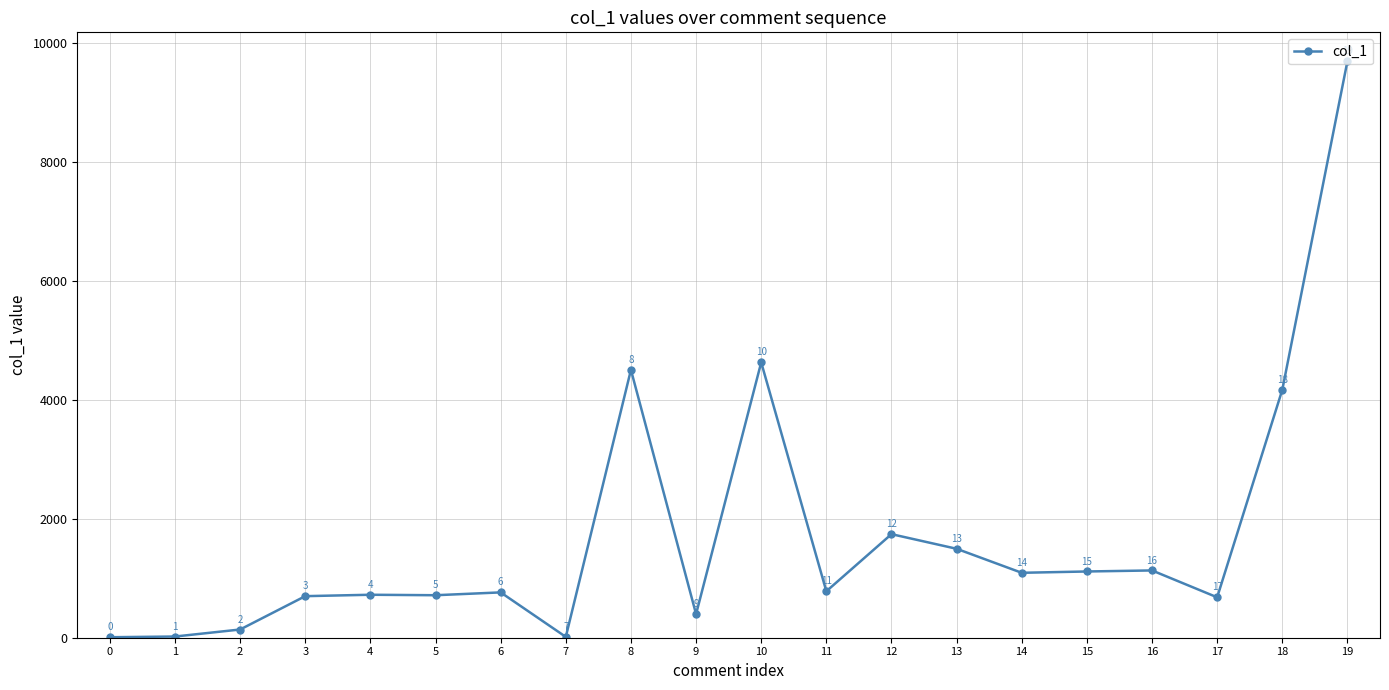

True or false: the data shows 4504.6 at 8.

True